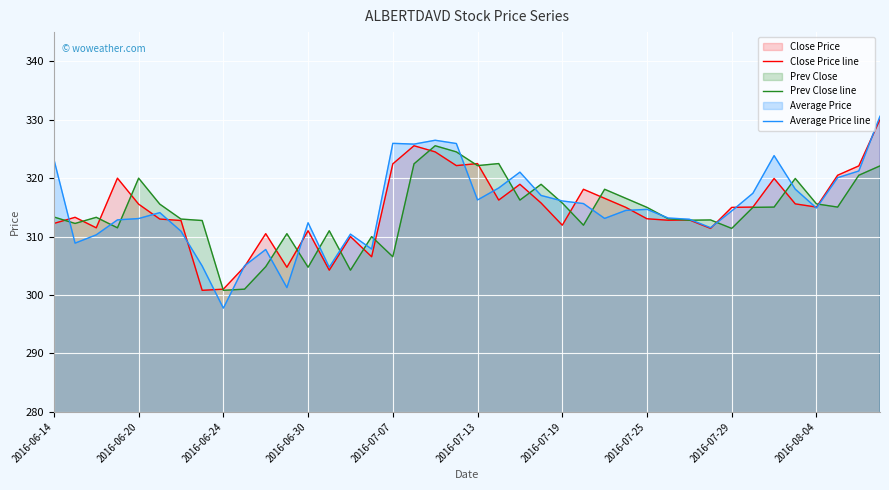

The Close Price line series shows 69.9 at 21. True or false?

False